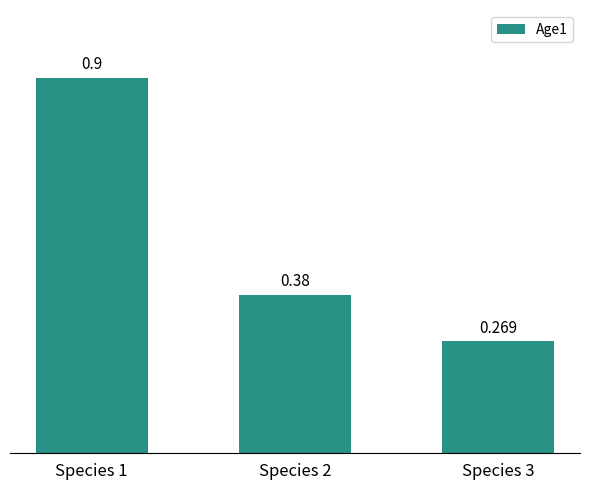

At which label is the value closest to 0?

Species 3